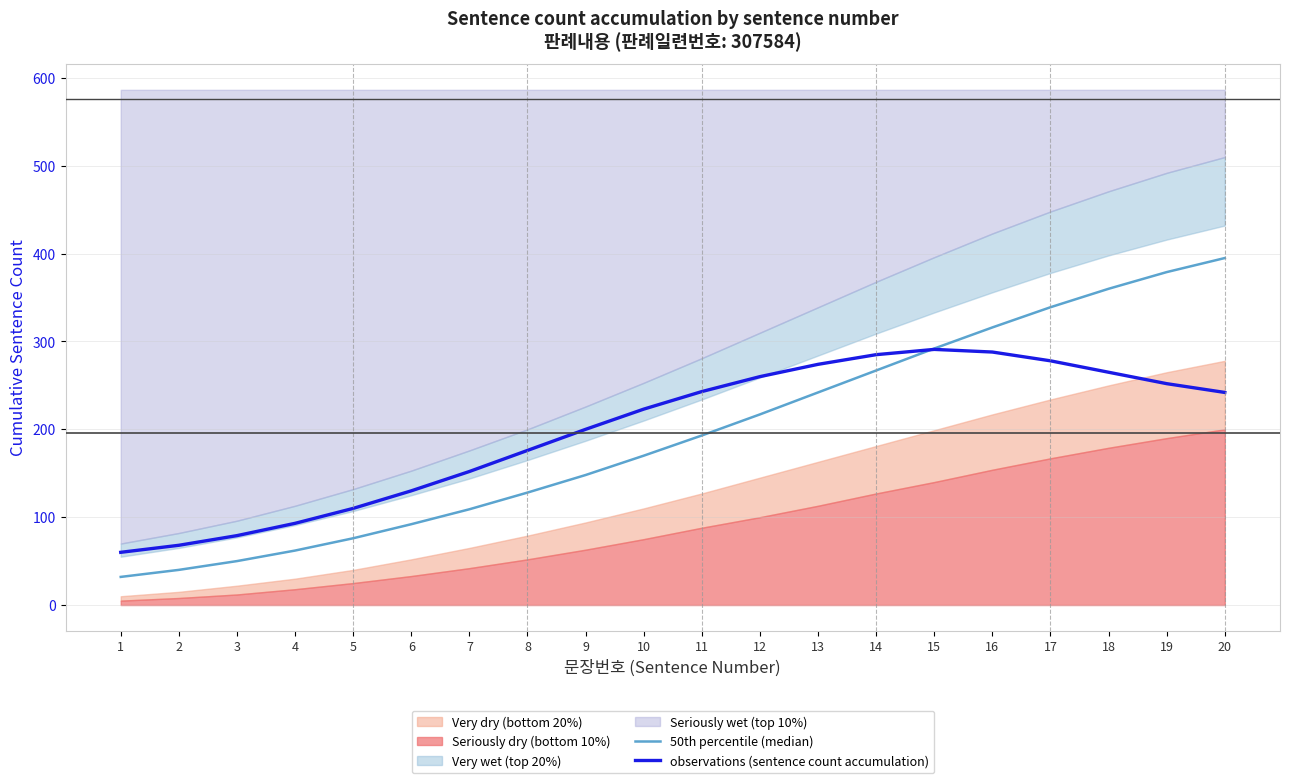

How many interior local peaks does the observations (sentence count accumulation) series have?

1